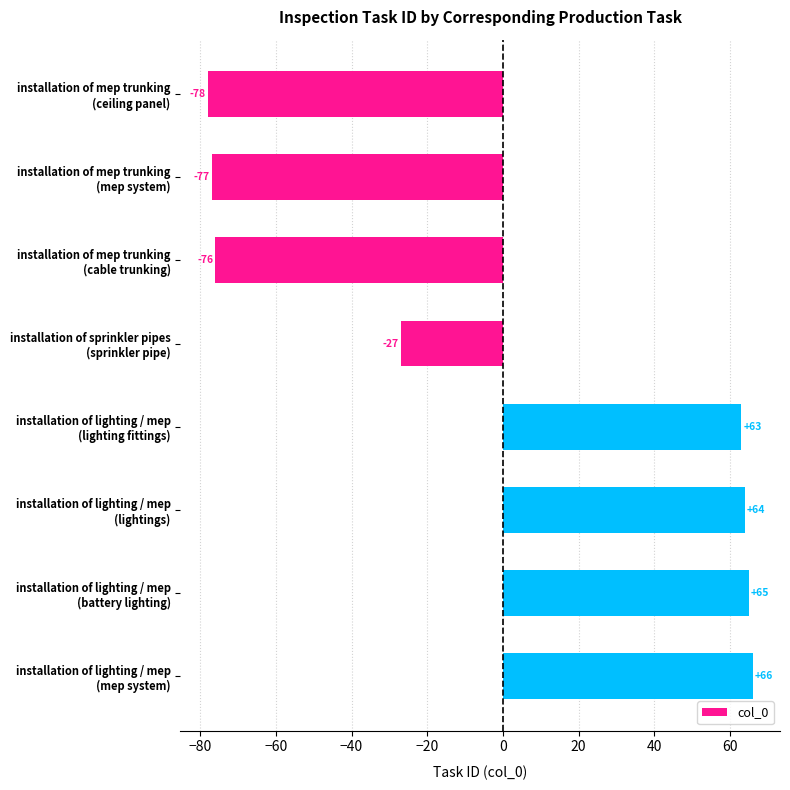

What is the difference between the maximum and minimum values?

144